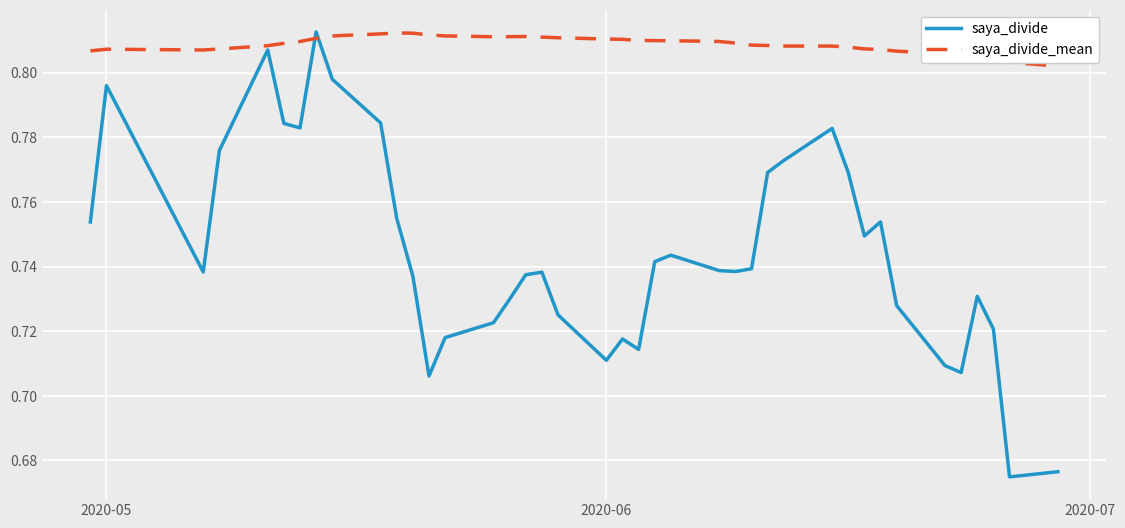

Rank the series by their average value, from lowest to highest.

saya_divide, saya_divide_mean